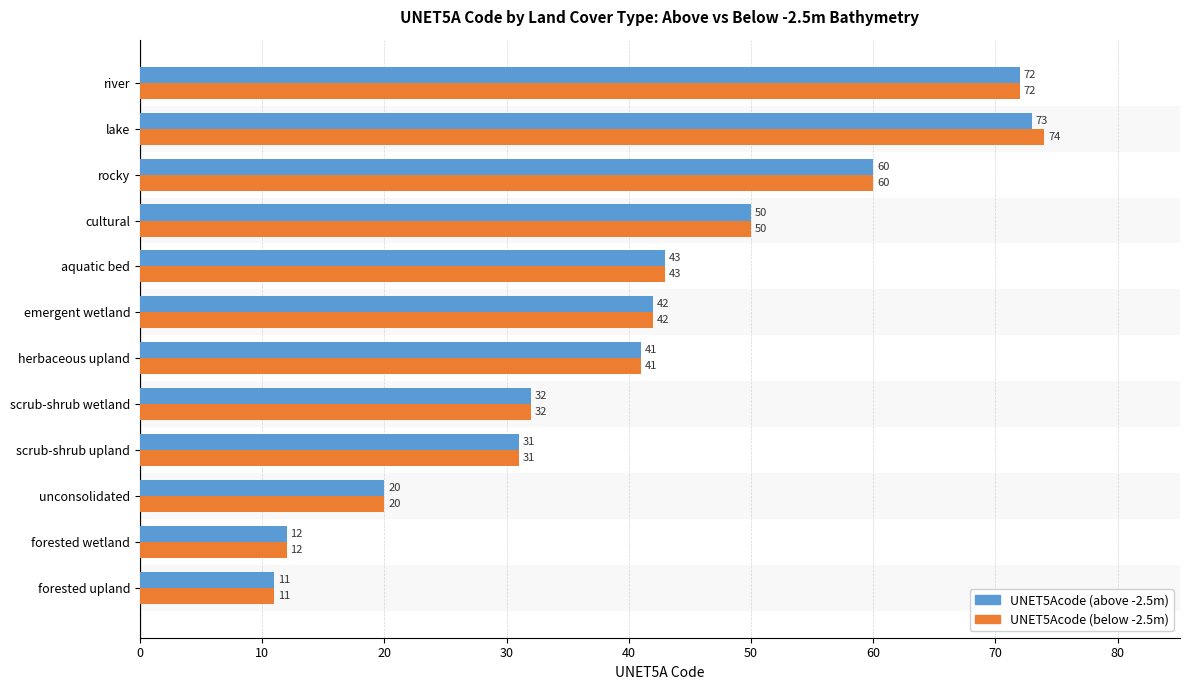

What is the lowest value of the UNET5Acode (below -2.5m) series?

11